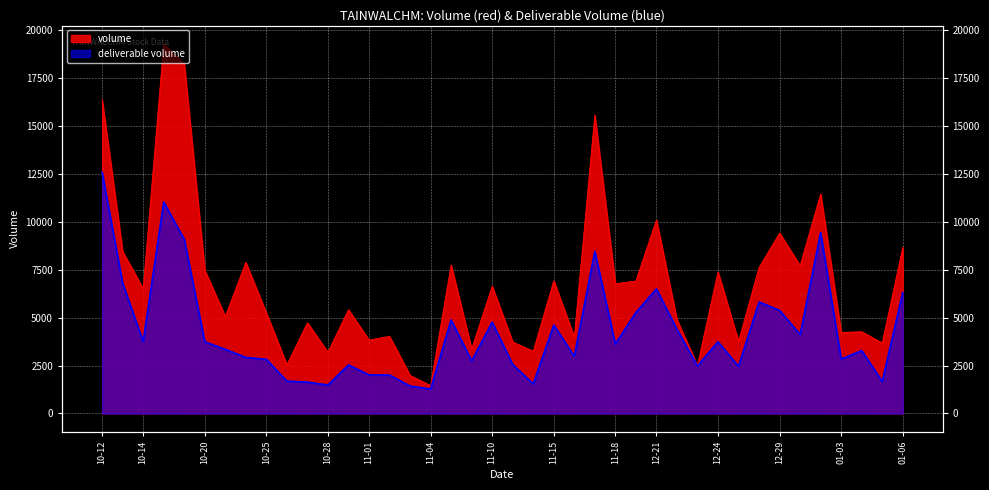

True or false: deliverable volume and volume cross at least once.

False